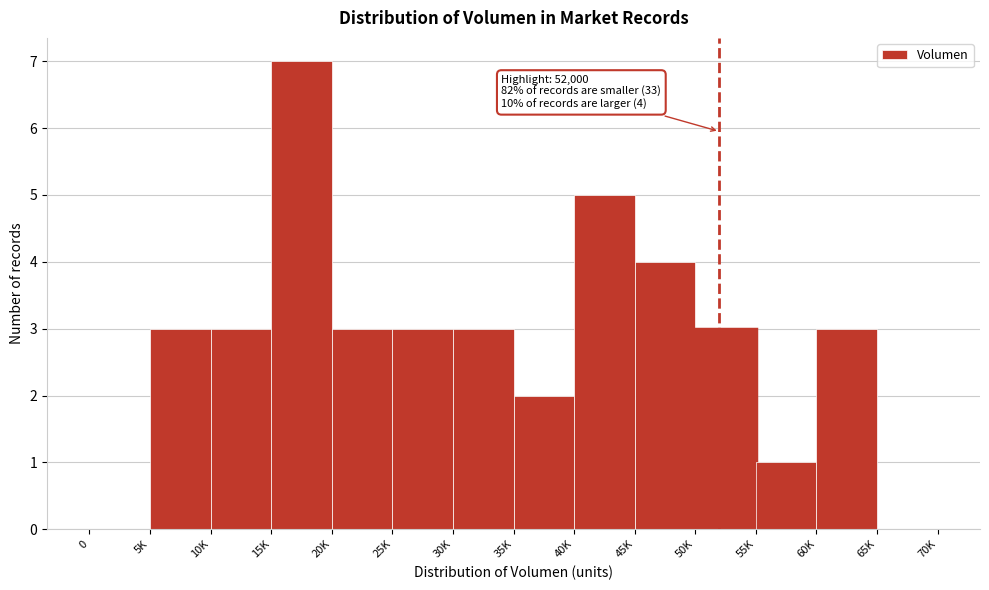

What value does the data have at 50K?

3